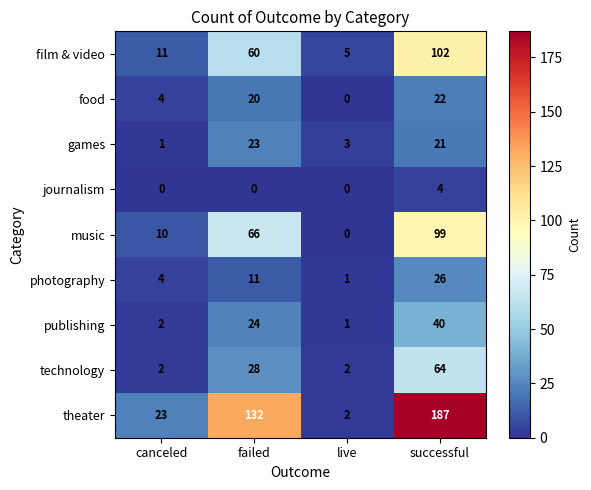

What is the difference between the second highest and minimum values in the theater series?

130